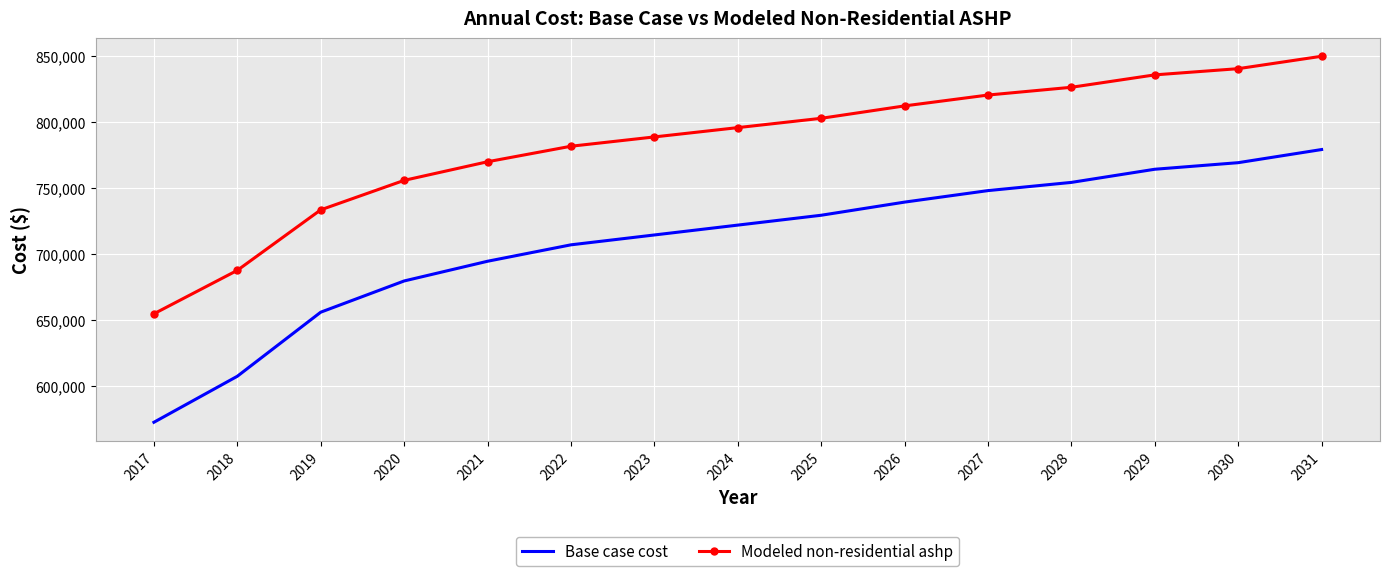

What is the total value across all series at 2019?

1389364.6